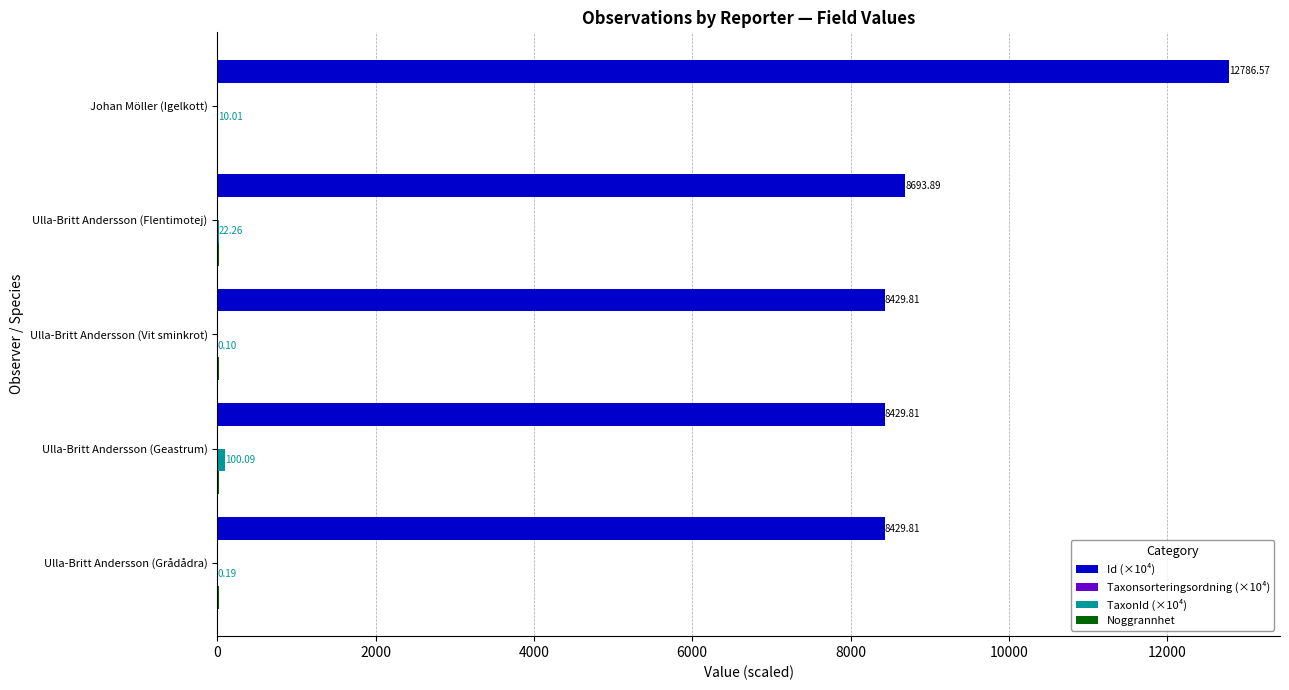

Which series has the largest range (max minus min)?

Id (×10⁴)